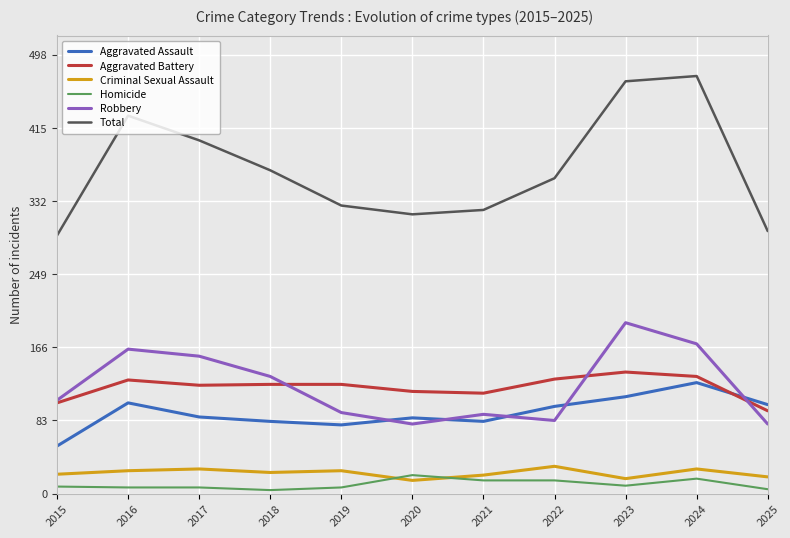

Rank the series at 2018 from lowest to highest value.

Homicide, Criminal Sexual Assault, Aggravated Assault, Aggravated Battery, Robbery, Total